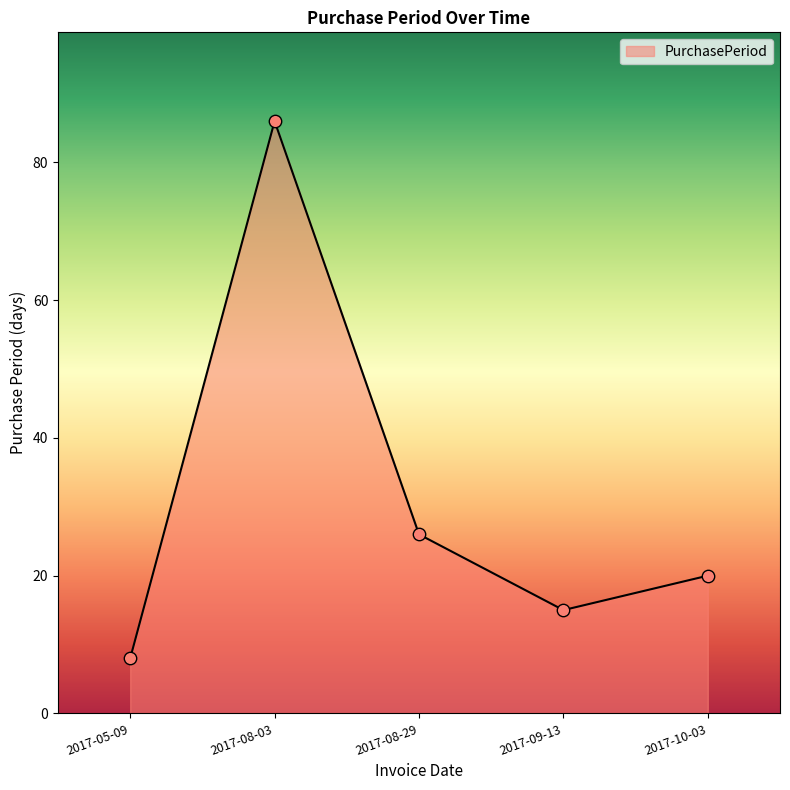

Which has a higher value, 2017-08-29 or 2017-09-13?

2017-08-29